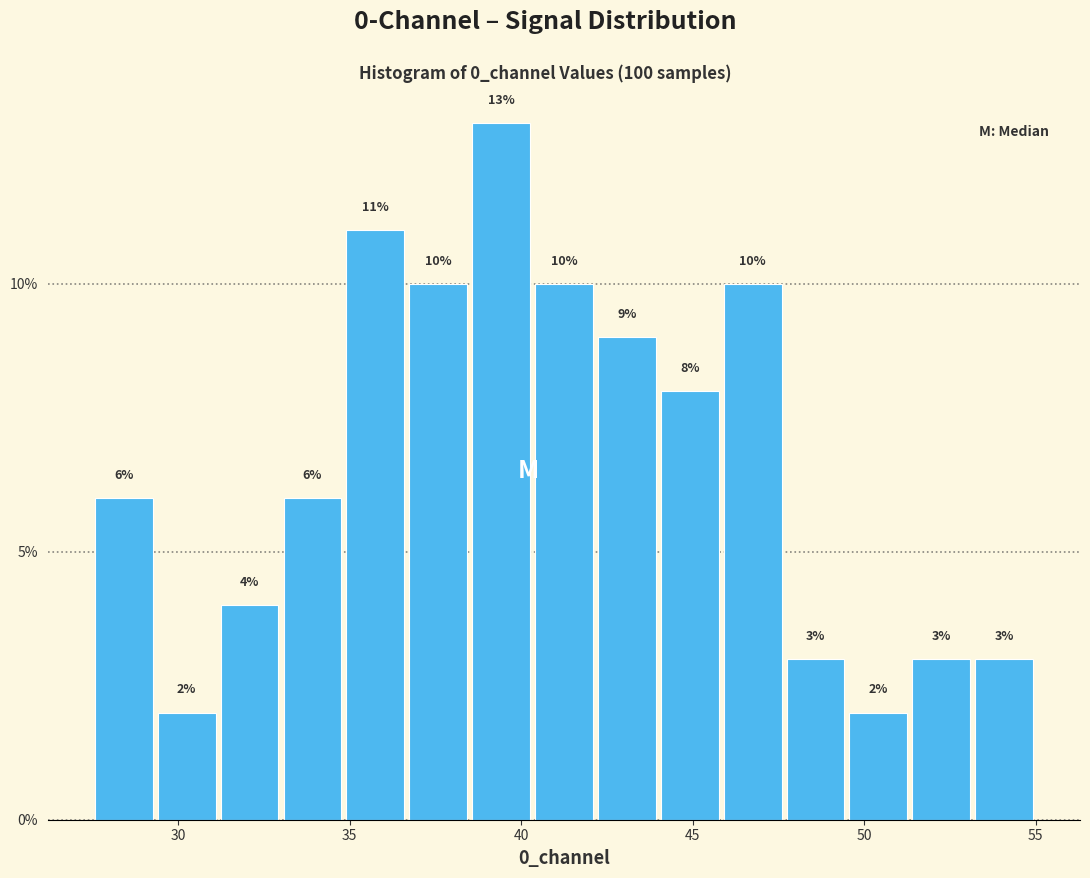

Around what value on the x-axis is the tallest bar? Give the approximate position of its centre, as read against the axis.

39.5